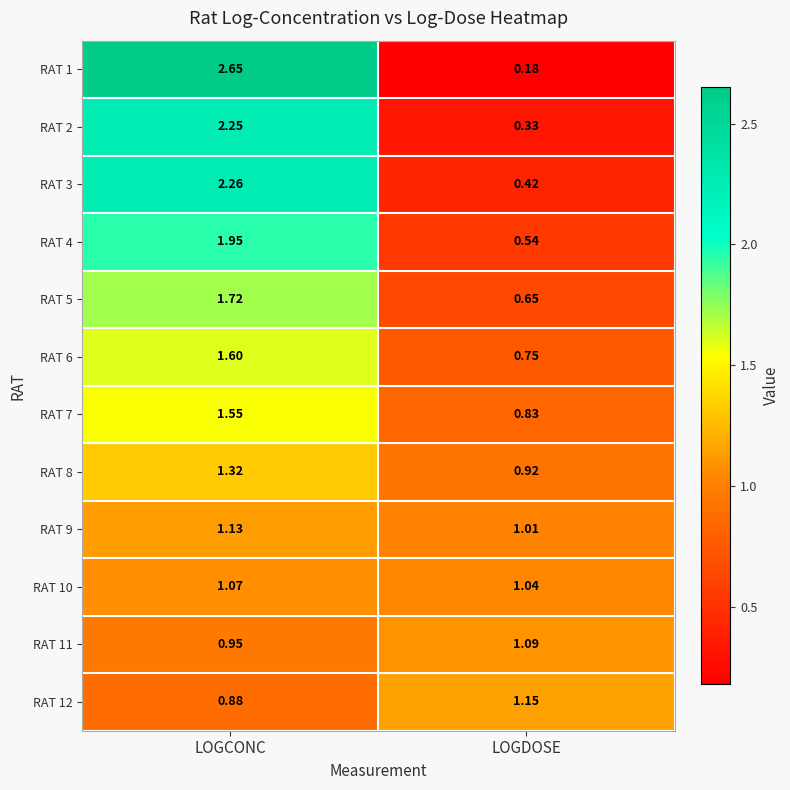

At which label is RAT 6 closest to 1?

LOGDOSE